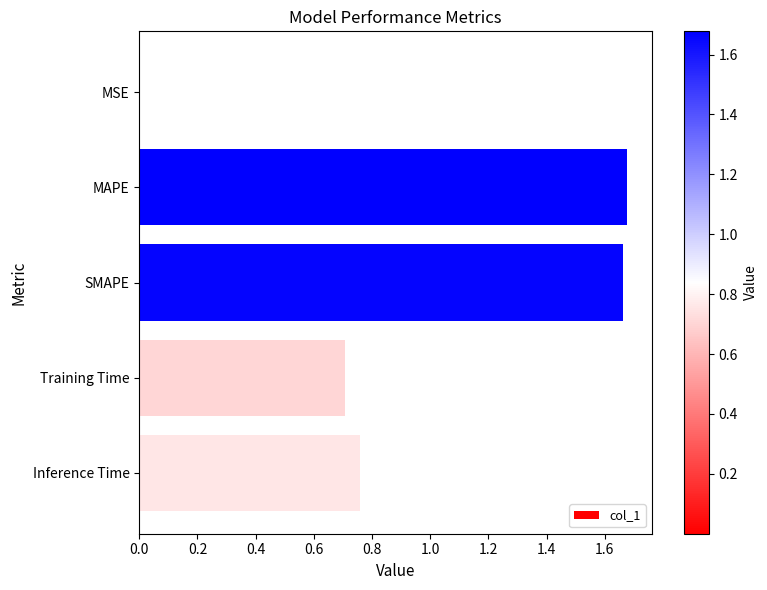

The value at MSE is 0.0. True or false?

True